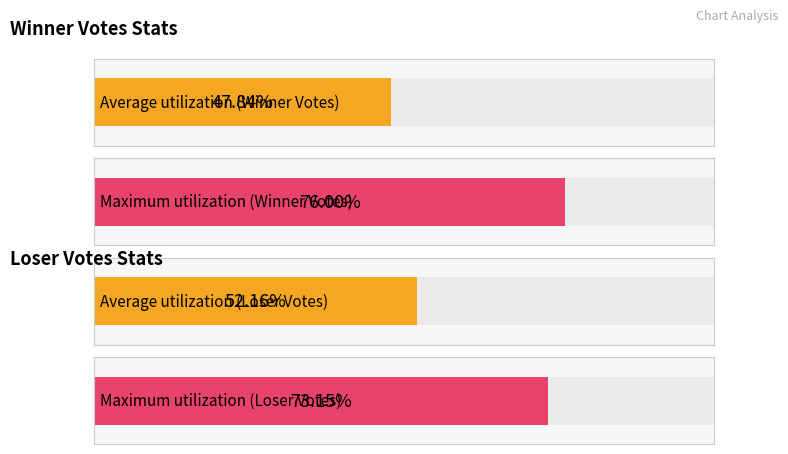

Which series has the largest total across all categories?

Loser Votes